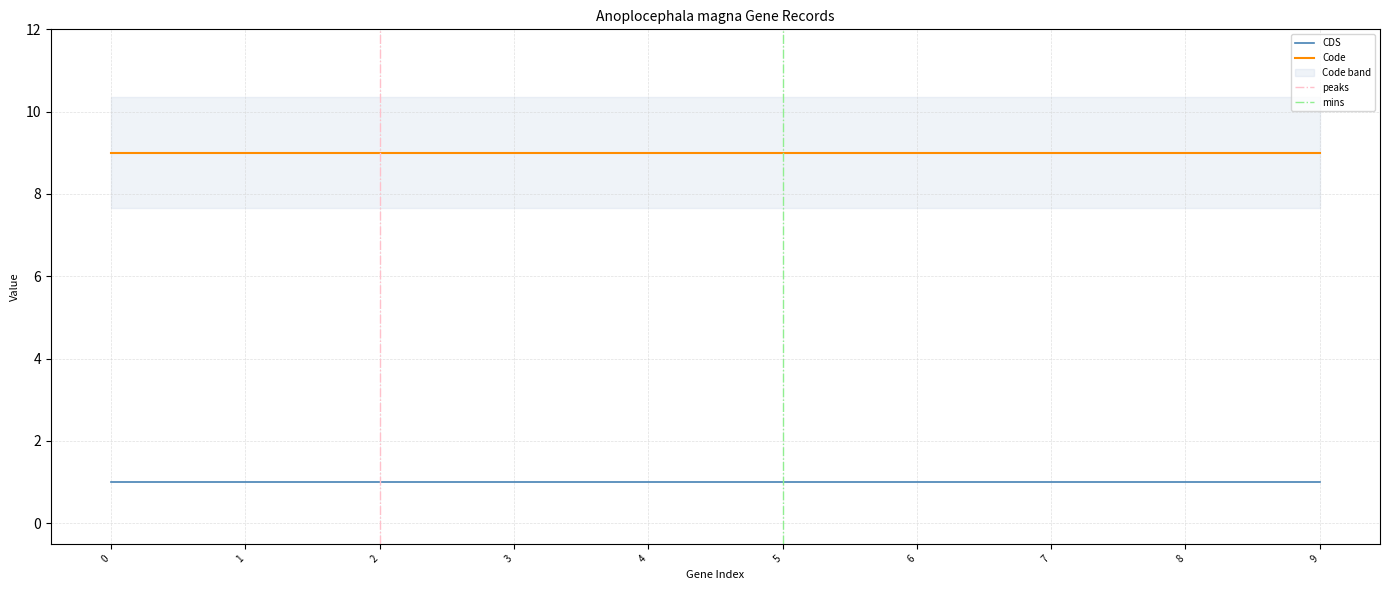

What is the highest value of the Code series?

9